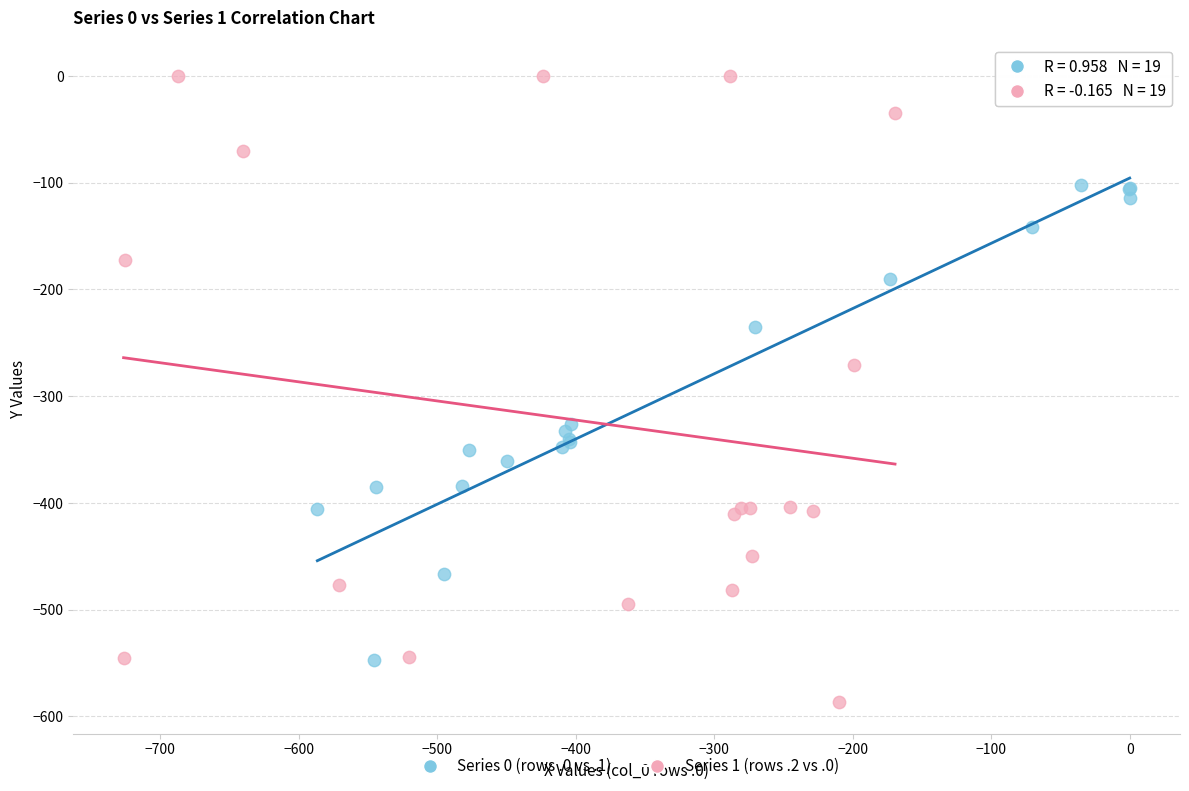

Which series reaches the maximum Y coordinate?

Series 1 (rows .2 vs .0)